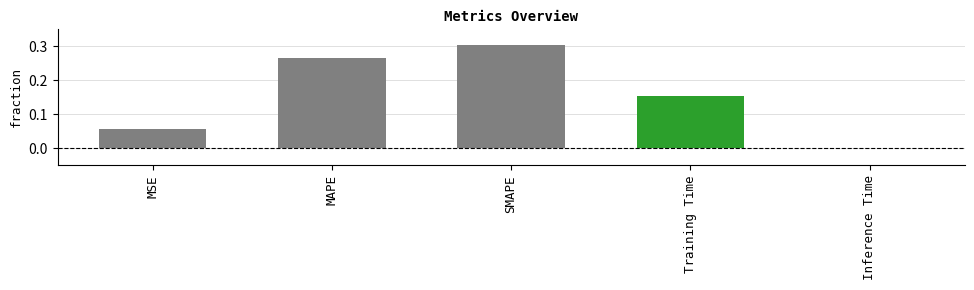

Which label corresponds to the largest value in the chart?

SMAPE